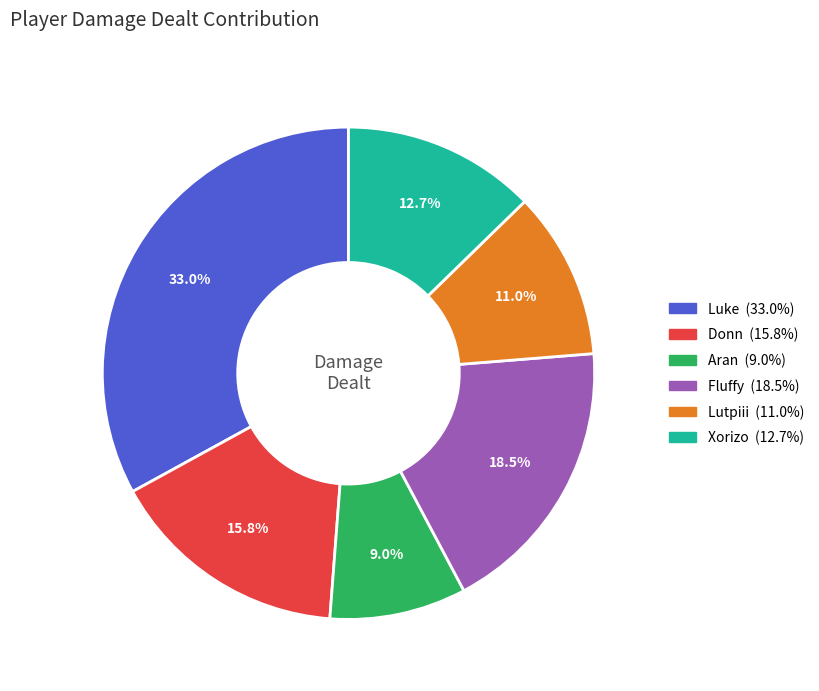

How many slices are in this pie chart?

6